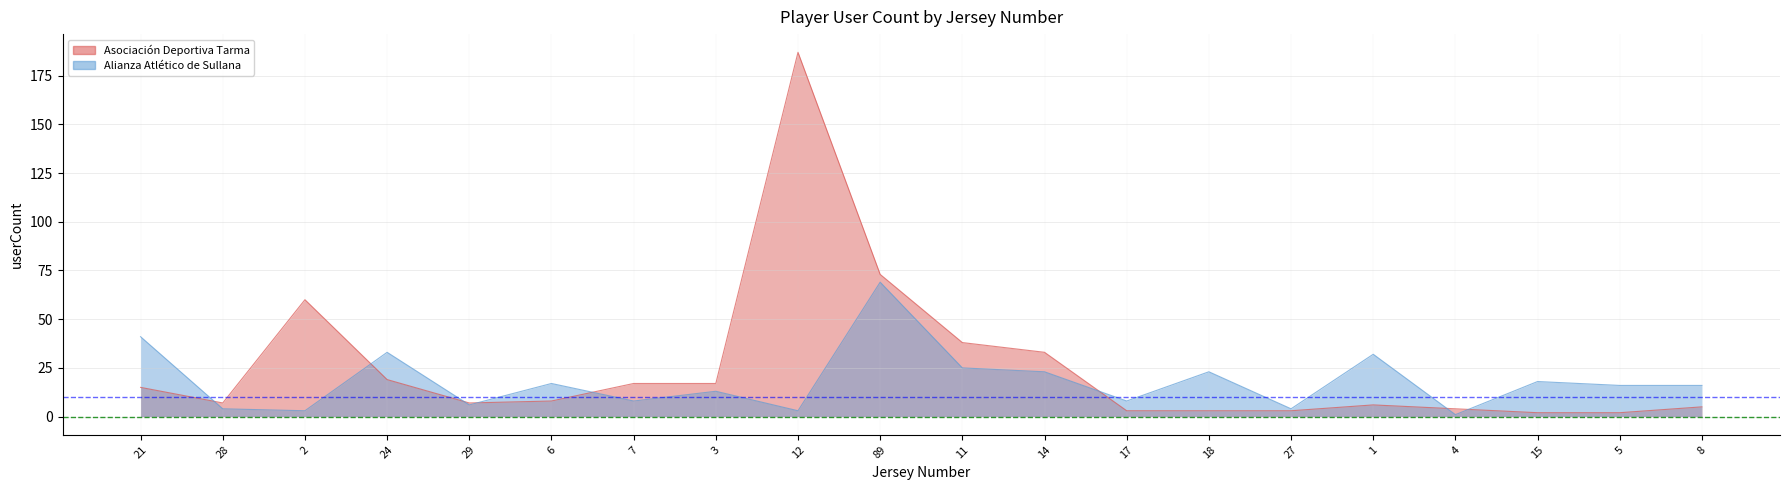

At 17, list the series in order from largest to smallest.

Alianza Atlético de Sullana, Asociación Deportiva Tarma